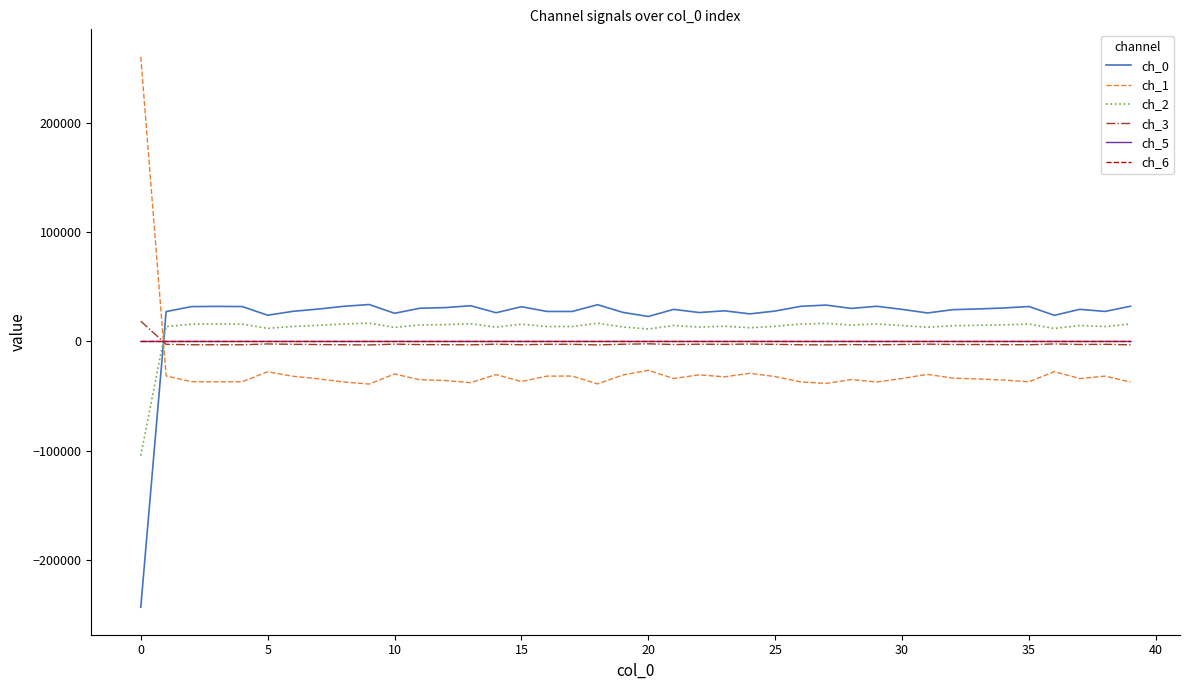

Which series has the widest spread of values?

ch_1